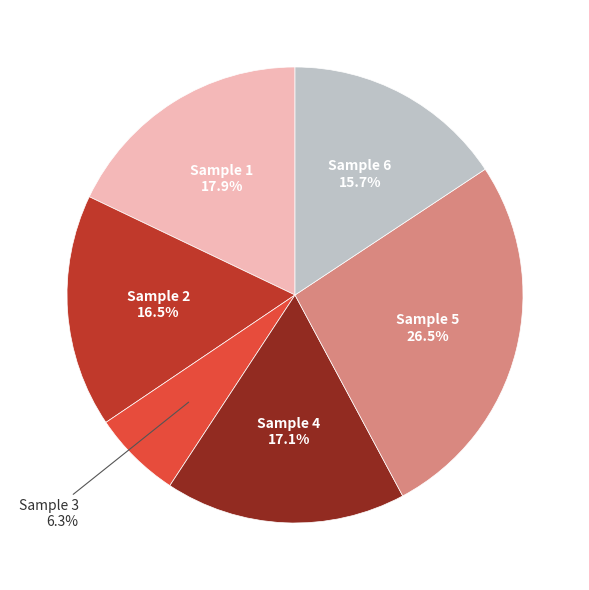

Which slice is the largest?

Sample 5